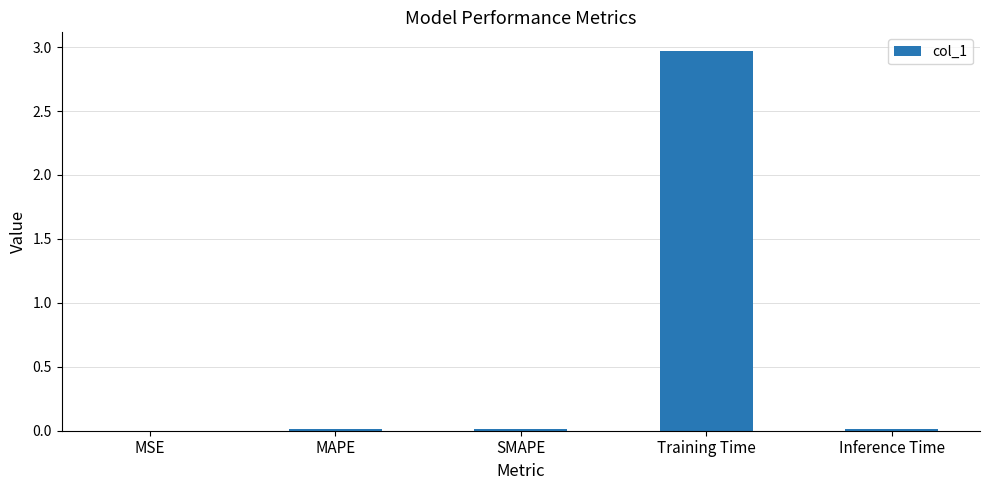

Is it true that the value at Inference Time is 0.0?

True